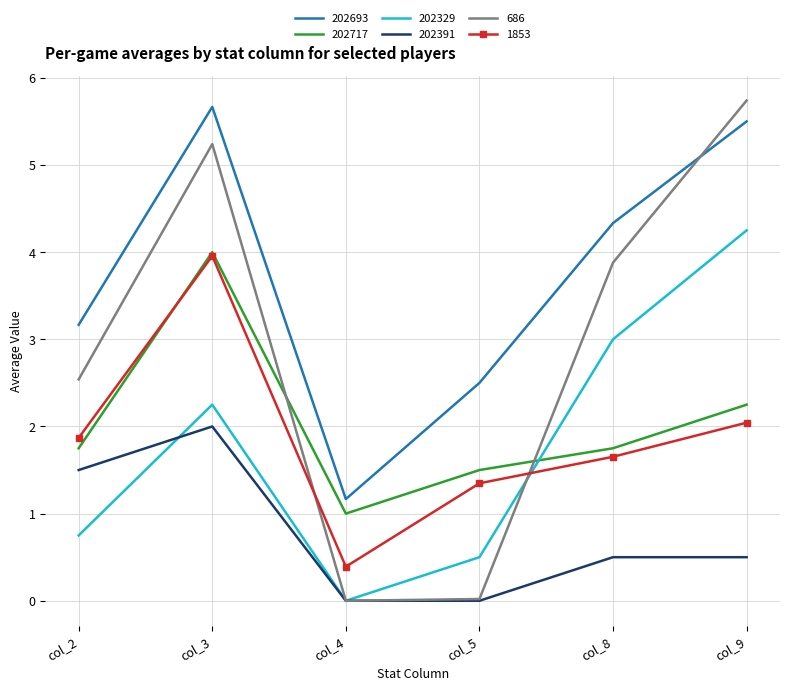

What is the total value across all series at col_9?

20.3